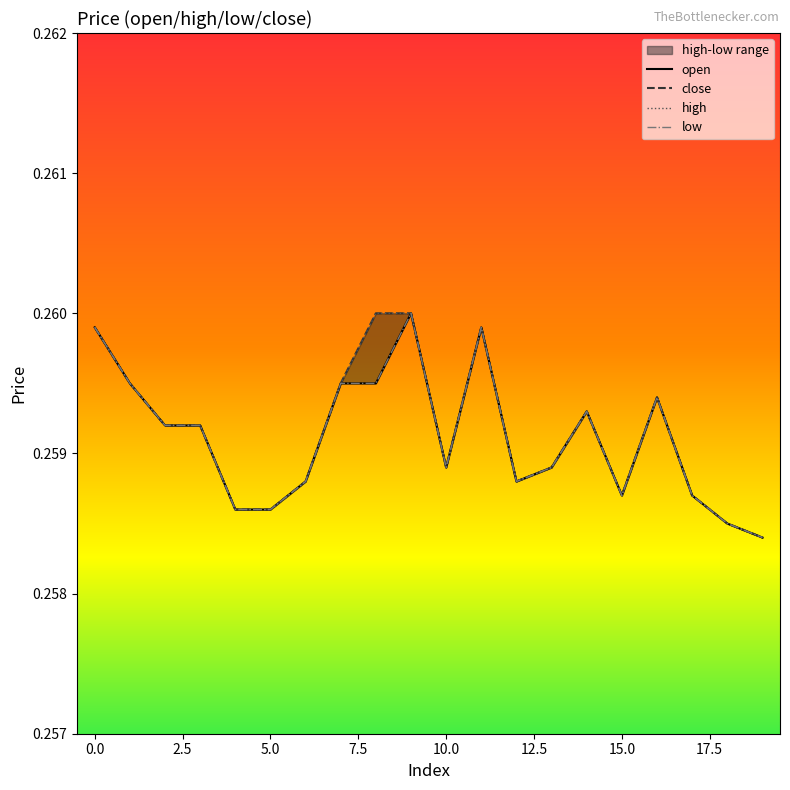

True or false: open and high intersect in this chart.

False